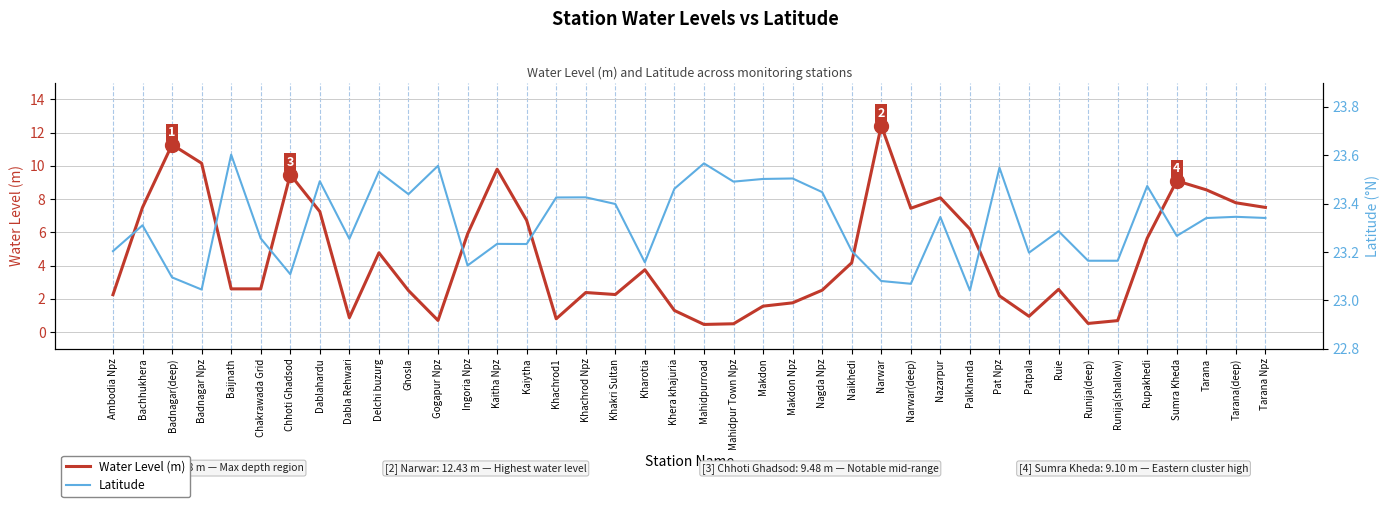

What is the average value of the Water Level (m) series?

4.6